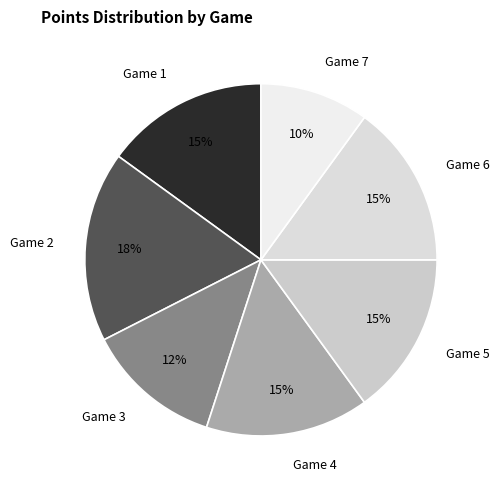

To the nearest percent, what portion does Game 4 represent?

15%